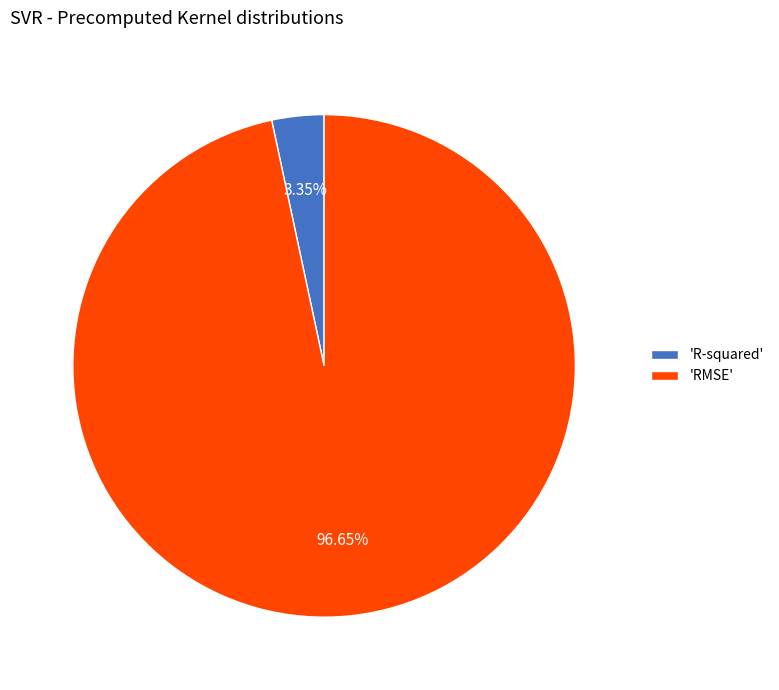

How many segments does this pie chart have?

2